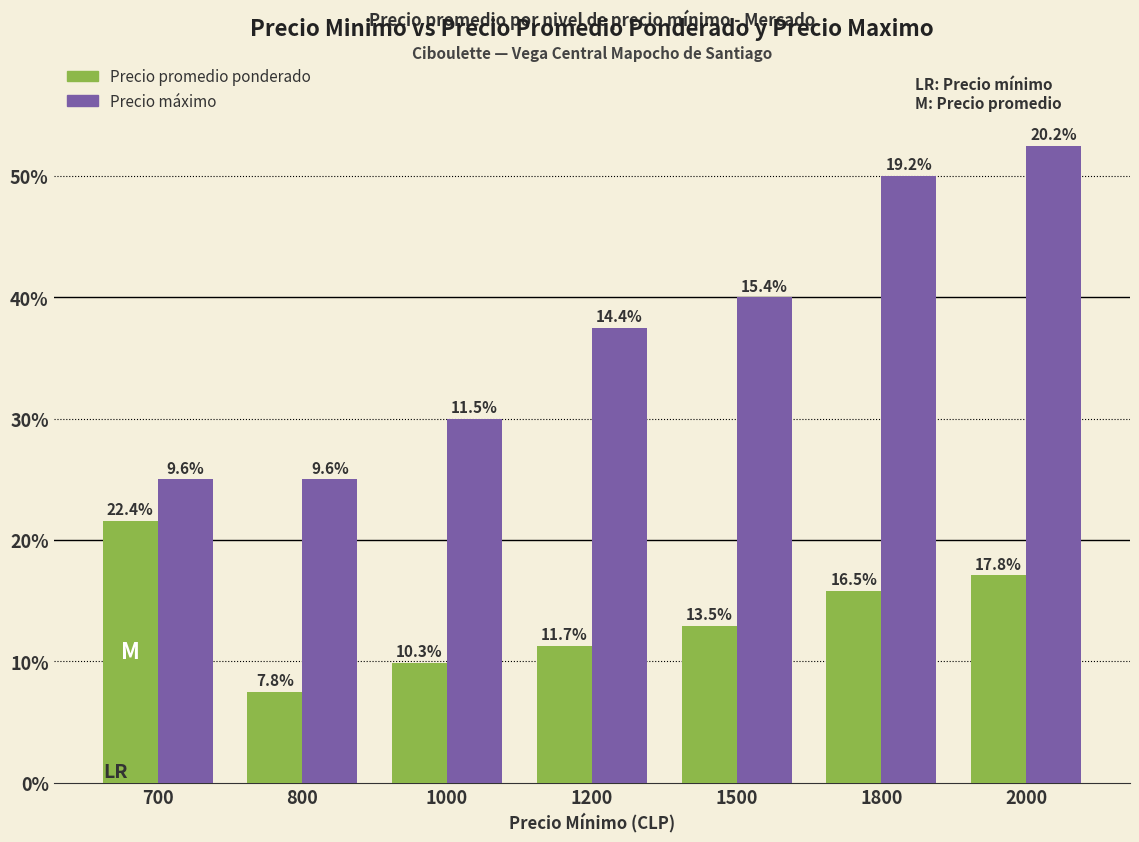

At which category is the sum across all series the highest?

2000